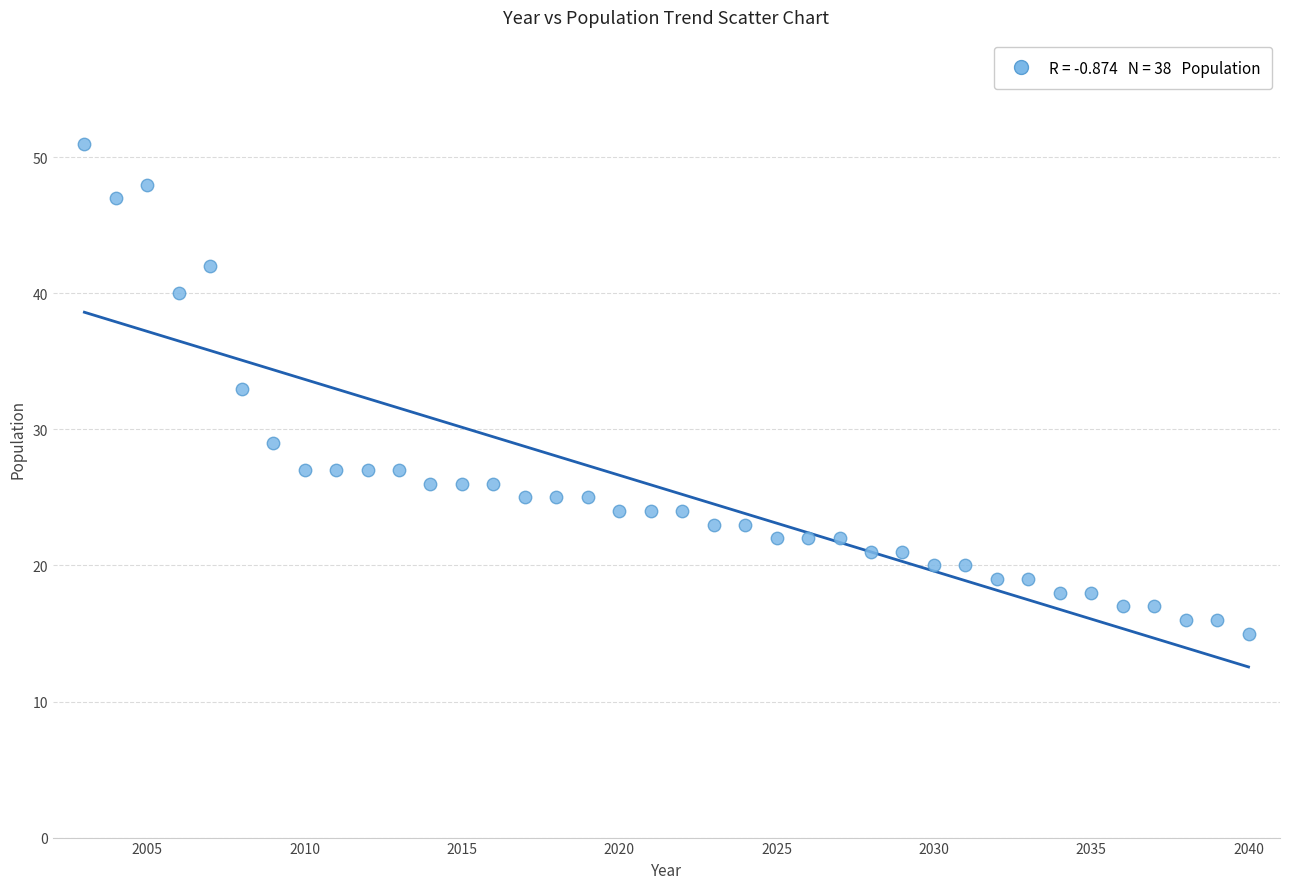

What is the range of X values (max minus min)?

37